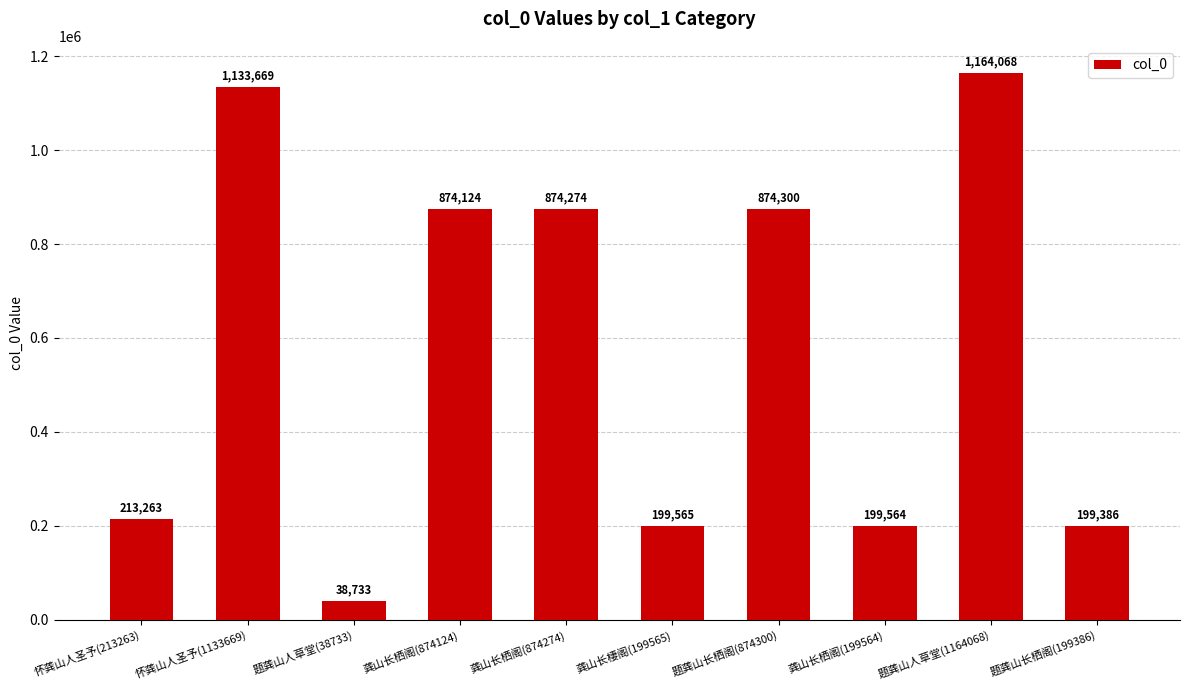

Rank the categories by value from lowest to highest.

题龚山人草堂(38733), 题龚山长栖阁(199386), 龚山长栖阁(199564), 龚山长棲阁(199565), 怀龚山人圣予(213263), 龚山长栖阁(874124), 龚山长栖阁(874274), 题龚山长栖阁(874300), 怀龚山人圣予(1133669), 题龚山人草堂(1164068)